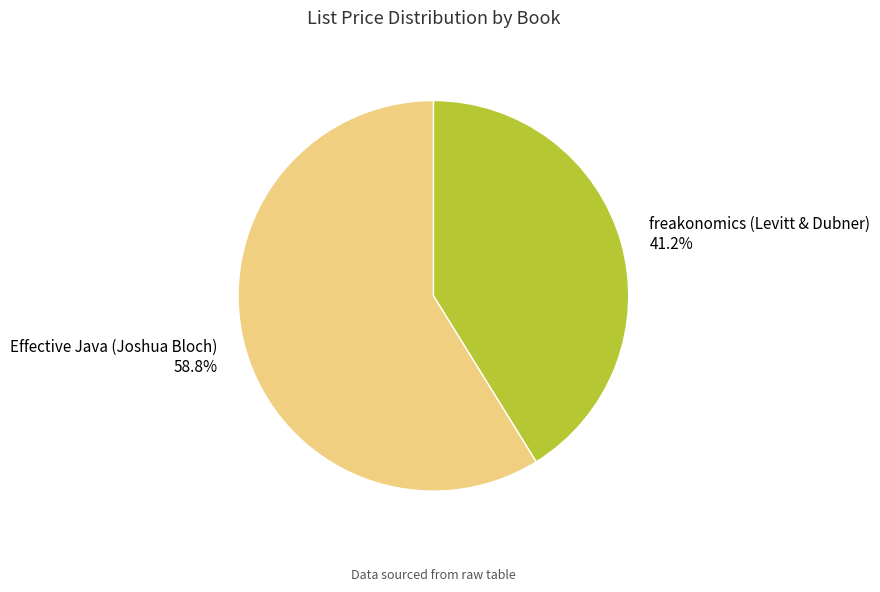

Between Effective Java (Joshua Bloch) and freakonomics (Levitt & Dubner), which is larger?

Effective Java (Joshua Bloch)